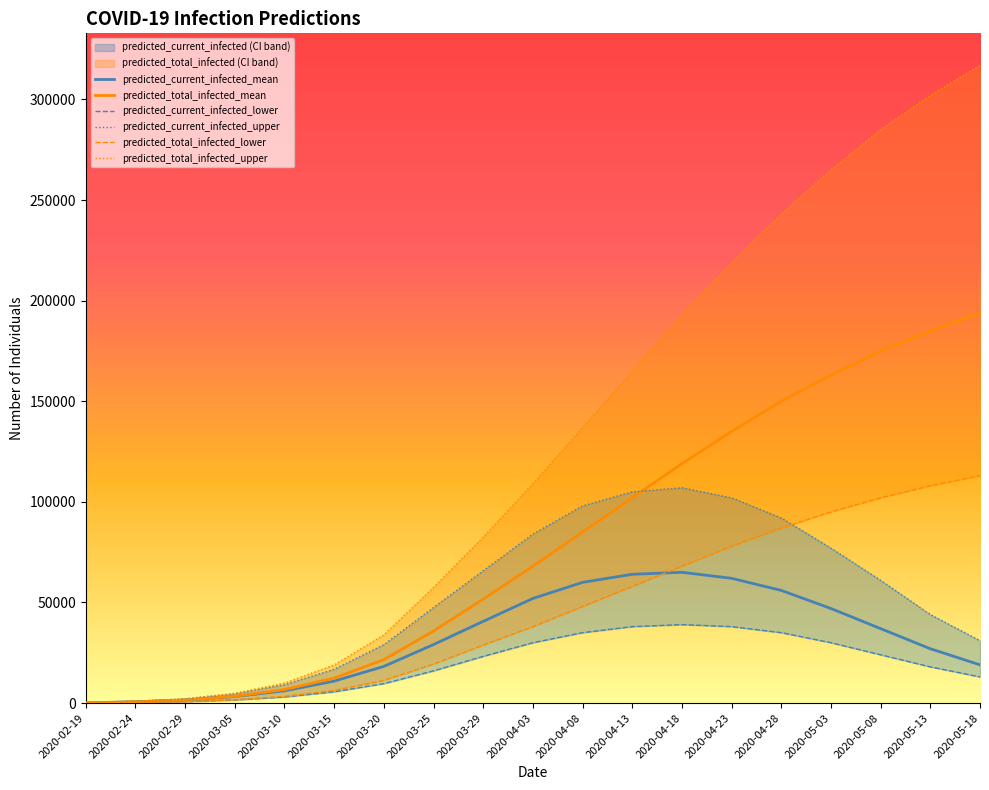

Reading right to left, extract all data points from this chart.

predicted_current_infected_mean: 19000	27000	37000	47000	56000	62000	65000	64000	60000	52000	40611	29090	18223	10907	6092	3257	1507	645	108
predicted_total_infected_mean: 194000	185000	175000	163000	150000	135000	119000	102000	85000	68000	51653	35828	21587	12414	6737	3364	1507	645	108
predicted_current_infected_lower: 13000	18000	24000	30000	35000	38000	39000	38000	35000	30000	23228	16024	9668	5602	3033	1570	709	300	50
predicted_current_infected_upper: 31000	44000	61000	77000	92000	102000	107000	105000	98000	84000	65775	47508	29048	16829	9104	4713	2129	900	150
predicted_total_infected_lower: 113000	108000	102000	95000	87000	78000	68000	58000	48000	38000	28811	19357	11289	6311	3333	1620	709	300	50
predicted_total_infected_upper: 317000	302000	285000	265000	243000	219000	193000	165000	137000	109000	82542	57511	33910	18957	10004	4863	2129	900	150